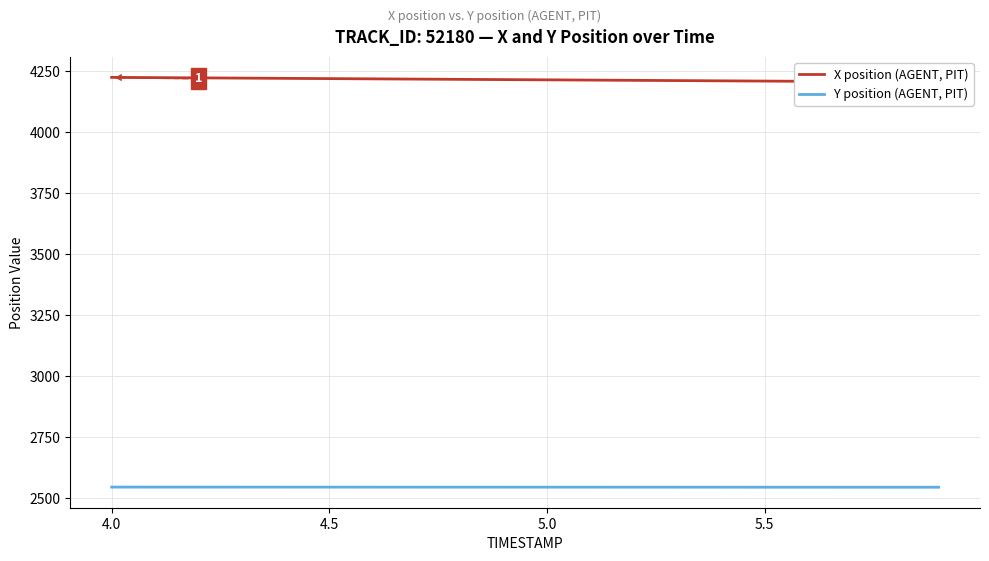

Where does the Y position (AGENT, PIT) series first go above 2546?

4.0